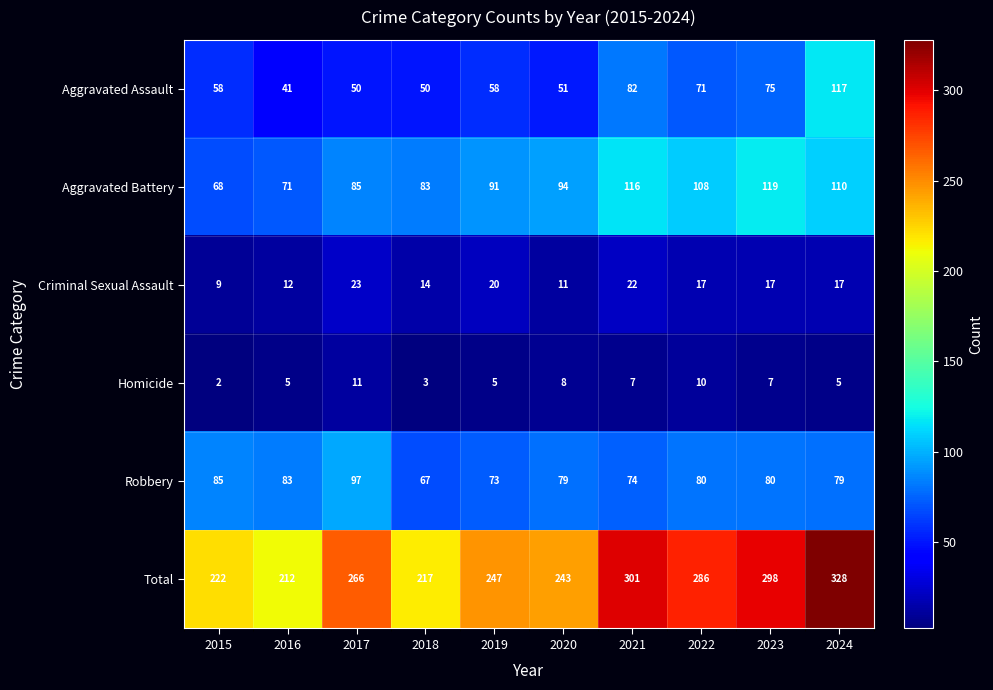

Count the number of data series in this chart.

6